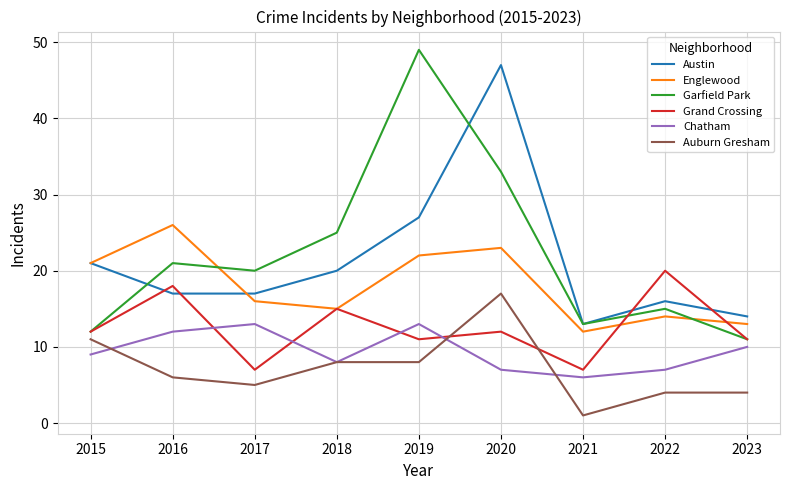

What is the total value across all series at 2020?

139